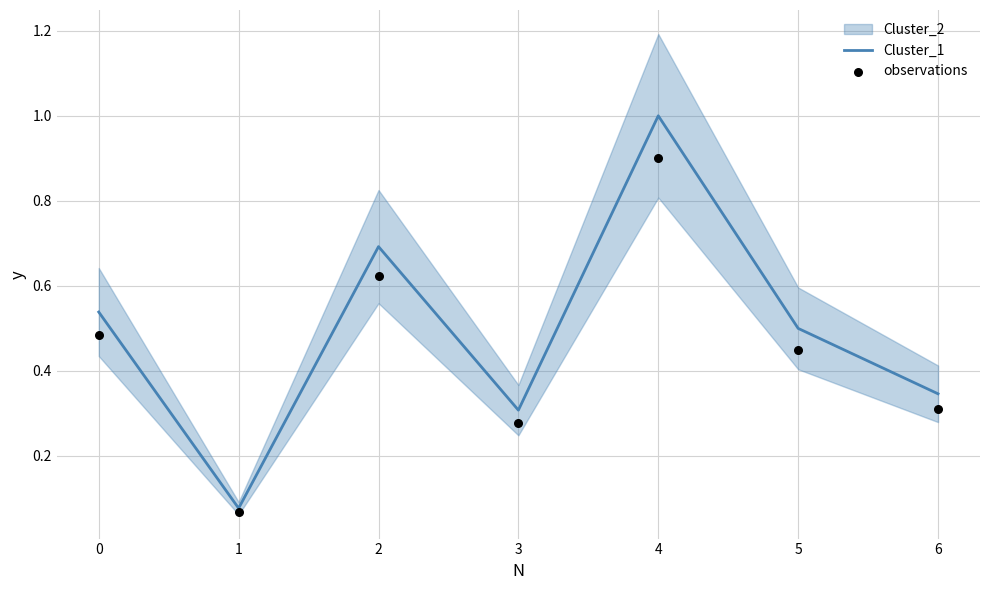

True or false: Cluster_1 has a value of 0.1 at 3.

False